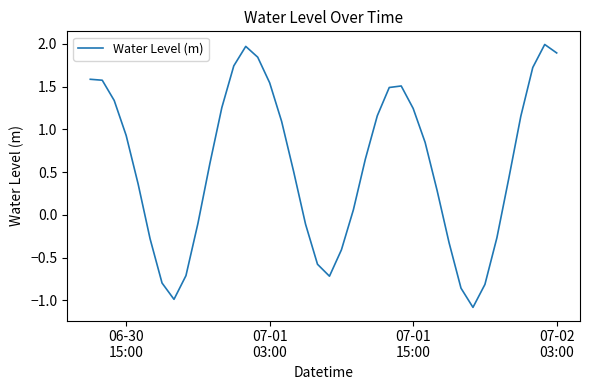

What is the maximum value shown in the chart?

2.0